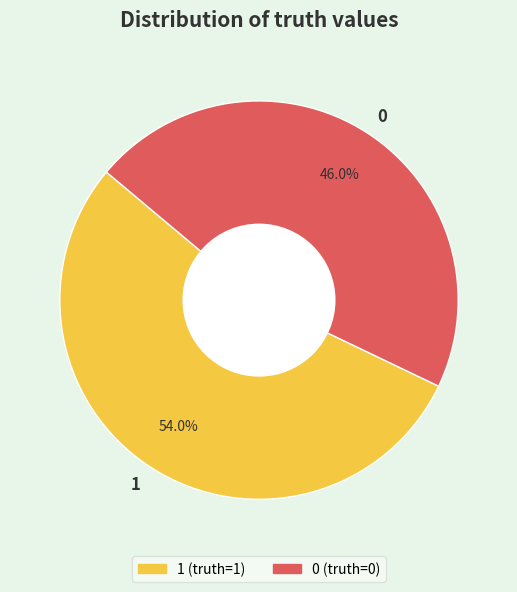

How many segments does this pie chart have?

2